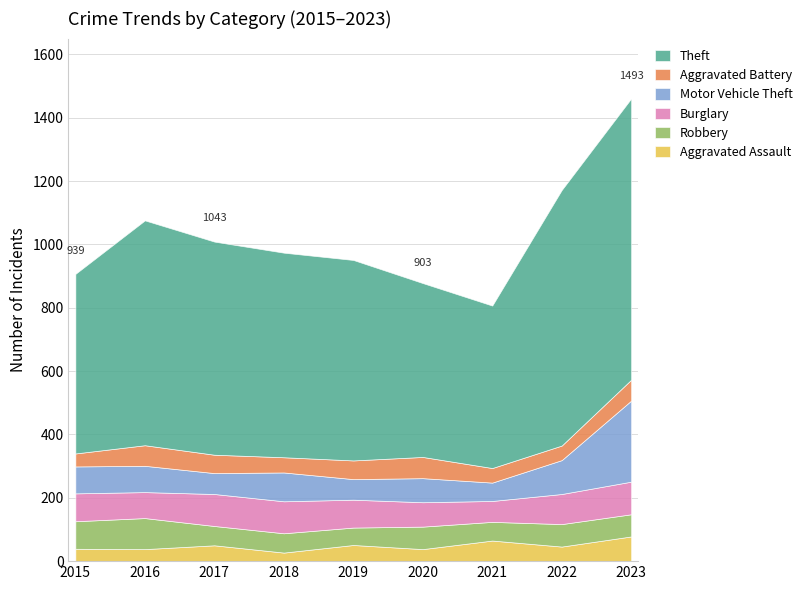

Is it true that Motor Vehicle Theft equals 66 at 2017?

True